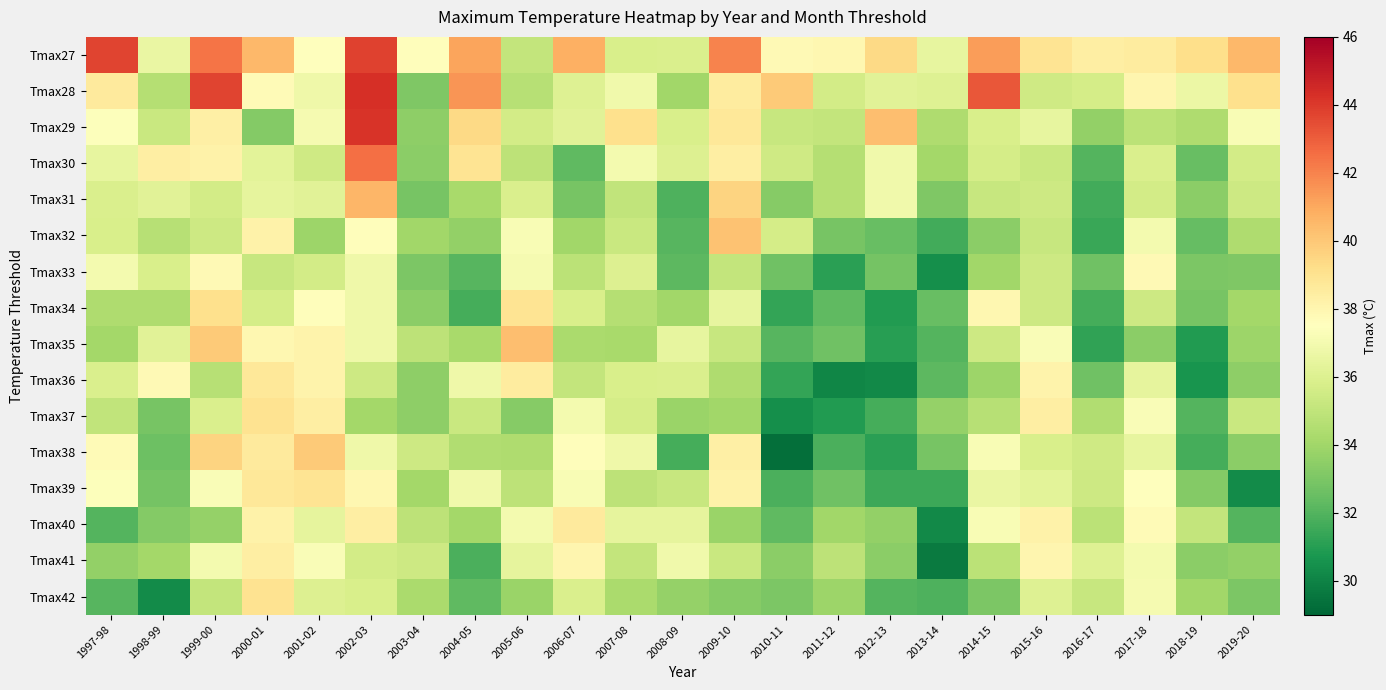

Reading left to right, list all the values displayed in this chart.

Tmax27: 1997-98=43.7	1998-99=36.6	1999-00=42.4	2000-01=40.5	2001-02=37.5	2002-03=43.8	2003-04=37.6	2004-05=41.1	2005-06=35.1	2006-07=40.8	2007-08=35.8	2008-09=35.9	2009-10=42.0	2010-11=37.8	2011-12=37.9	2012-13=39.4	2013-14=36.5	2014-15=41.3	2015-16=38.9	2016-17=38.4	2017-18=38.5	2018-19=39.2	2019-20=40.5
Tmax28: 1997-98=38.6	1998-99=34.6	1999-00=43.7	2000-01=37.7	2001-02=36.8	2002-03=44.3	2003-04=33.1	2004-05=41.5	2005-06=34.7	2006-07=36.1	2007-08=36.9	2008-09=34.0	2009-10=38.5	2010-11=39.9	2011-12=35.6	2012-13=36.2	2013-14=36.1	2014-15=43.2	2015-16=35.5	2016-17=35.7	2017-18=38.0	2018-19=36.7	2019-20=39.1
Tmax29: 1997-98=37.4	1998-99=35.3	1999-00=38.3	2000-01=33.2	2001-02=37.1	2002-03=44.2	2003-04=33.5	2004-05=39.4	2005-06=35.6	2006-07=36.2	2007-08=39.1	2008-09=35.8	2009-10=38.7	2010-11=35.2	2011-12=35.1	2012-13=40.3	2013-14=34.4	2014-15=35.8	2015-16=36.5	2016-17=33.6	2017-18=34.8	2018-19=34.4	2019-20=37.2
Tmax30: 1997-98=36.5	1998-99=38.4	1999-00=38.2	2000-01=36.3	2001-02=35.5	2002-03=42.5	2003-04=33.4	2004-05=38.9	2005-06=34.9	2006-07=32.3	2007-08=37.0	2008-09=36.0	2009-10=38.4	2010-11=35.5	2011-12=34.6	2012-13=36.9	2013-14=34.1	2014-15=35.7	2015-16=35.3	2016-17=32.0	2017-18=35.9	2018-19=32.5	2019-20=35.6
Tmax31: 1997-98=35.9	1998-99=36.2	1999-00=35.6	2000-01=36.4	2001-02=36.2	2002-03=40.6	2003-04=32.9	2004-05=34.2	2005-06=35.9	2006-07=32.9	2007-08=35.0	2008-09=31.9	2009-10=39.6	2010-11=33.3	2011-12=34.6	2012-13=36.9	2013-14=33.1	2014-15=35.2	2015-16=35.4	2016-17=31.6	2017-18=35.6	2018-19=33.4	2019-20=35.4
Tmax32: 1997-98=35.8	1998-99=34.7	1999-00=35.4	2000-01=38.2	2001-02=33.9	2002-03=37.6	2003-04=34.0	2004-05=33.6	2005-06=37.2	2006-07=34.0	2007-08=35.3	2008-09=32.1	2009-10=40.2	2010-11=35.7	2011-12=32.9	2012-13=32.5	2013-14=31.6	2014-15=33.4	2015-16=35.2	2016-17=31.4	2017-18=37.0	2018-19=32.4	2019-20=34.4
Tmax33: 1997-98=37.0	1998-99=35.8	1999-00=37.8	2000-01=35.2	2001-02=35.6	2002-03=36.8	2003-04=33.0	2004-05=32.1	2005-06=37.1	2006-07=34.8	2007-08=36.0	2008-09=32.2	2009-10=35.1	2010-11=32.7	2011-12=31.1	2012-13=32.8	2013-14=30.4	2014-15=34.0	2015-16=35.4	2016-17=32.7	2017-18=37.8	2018-19=33.0	2019-20=33.1
Tmax34: 1997-98=34.4	1998-99=34.4	1999-00=39.1	2000-01=35.7	2001-02=37.6	2002-03=36.8	2003-04=33.4	2004-05=31.7	2005-06=38.9	2006-07=35.8	2007-08=34.6	2008-09=34.0	2009-10=36.5	2010-11=31.3	2011-12=32.3	2012-13=30.9	2013-14=32.5	2014-15=37.9	2015-16=35.4	2016-17=31.7	2017-18=35.4	2018-19=32.9	2019-20=34.1
Tmax35: 1997-98=34.1	1998-99=36.2	1999-00=39.9	2000-01=37.9	2001-02=38.1	2002-03=36.8	2003-04=34.9	2004-05=34.2	2005-06=40.3	2006-07=34.3	2007-08=34.2	2008-09=36.5	2009-10=35.2	2010-11=32.1	2011-12=32.7	2012-13=31.0	2013-14=32.0	2014-15=35.4	2015-16=37.3	2016-17=31.2	2017-18=33.4	2018-19=30.9	2019-20=33.9
Tmax36: 1997-98=35.9	1998-99=37.8	1999-00=34.7	2000-01=38.7	2001-02=38.1	2002-03=35.4	2003-04=33.5	2004-05=36.8	2005-06=38.5	2006-07=35.1	2007-08=35.8	2008-09=35.9	2009-10=34.4	2010-11=31.3	2011-12=30.1	2012-13=30.2	2013-14=32.2	2014-15=33.9	2015-16=38.1	2016-17=32.7	2017-18=36.4	2018-19=30.6	2019-20=33.5
Tmax37: 1997-98=35.0	1998-99=32.9	1999-00=35.9	2000-01=39.0	2001-02=38.4	2002-03=34.1	2003-04=33.5	2004-05=35.3	2005-06=33.3	2006-07=37.0	2007-08=35.7	2008-09=33.8	2009-10=34.0	2010-11=30.4	2011-12=30.9	2012-13=31.7	2013-14=33.7	2014-15=34.7	2015-16=38.4	2016-17=34.5	2017-18=37.3	2018-19=32.0	2019-20=35.3
Tmax38: 1997-98=37.7	1998-99=32.6	1999-00=39.6	2000-01=38.6	2001-02=39.9	2002-03=36.8	2003-04=35.4	2004-05=34.5	2005-06=34.4	2006-07=37.6	2007-08=36.8	2008-09=31.7	2009-10=38.3	2010-11=29.3	2011-12=31.8	2012-13=31.1	2013-14=32.9	2014-15=37.2	2015-16=35.8	2016-17=35.5	2017-18=36.5	2018-19=31.7	2019-20=33.4
Tmax39: 1997-98=37.4	1998-99=32.8	1999-00=37.3	2000-01=38.7	2001-02=38.9	2002-03=37.9	2003-04=34.1	2004-05=36.9	2005-06=34.9	2006-07=37.2	2007-08=34.9	2008-09=35.2	2009-10=38.2	2010-11=31.8	2011-12=32.7	2012-13=31.5	2013-14=31.5	2014-15=36.6	2015-16=36.3	2016-17=35.4	2017-18=37.5	2018-19=33.2	2019-20=30.3
Tmax40: 1997-98=32.0	1998-99=33.2	1999-00=33.7	2000-01=38.2	2001-02=36.4	2002-03=38.4	2003-04=34.9	2004-05=34.1	2005-06=37.0	2006-07=38.6	2007-08=36.4	2008-09=36.4	2009-10=33.8	2010-11=32.3	2011-12=34.0	2012-13=33.6	2013-14=30.2	2014-15=37.2	2015-16=38.2	2016-17=34.8	2017-18=37.7	2018-19=35.1	2019-20=32.0
Tmax41: 1997-98=33.6	1998-99=34.1	1999-00=37.0	2000-01=38.4	2001-02=37.3	2002-03=35.6	2003-04=35.4	2004-05=31.8	2005-06=36.4	2006-07=38.0	2007-08=35.1	2008-09=36.9	2009-10=35.3	2010-11=33.4	2011-12=34.9	2012-13=33.4	2013-14=29.7	2014-15=34.8	2015-16=38.0	2016-17=36.1	2017-18=37.0	2018-19=33.4	2019-20=33.6
Tmax42: 1997-98=32.1	1998-99=30.3	1999-00=35.1	2000-01=39.0	2001-02=36.0	2002-03=35.8	2003-04=34.3	2004-05=32.3	2005-06=33.8	2006-07=35.9	2007-08=34.3	2008-09=33.7	2009-10=33.3	2010-11=33.0	2011-12=33.9	2012-13=32.0	2013-14=31.9	2014-15=33.0	2015-16=36.1	2016-17=35.2	2017-18=37.1	2018-19=34.0	2019-20=33.0